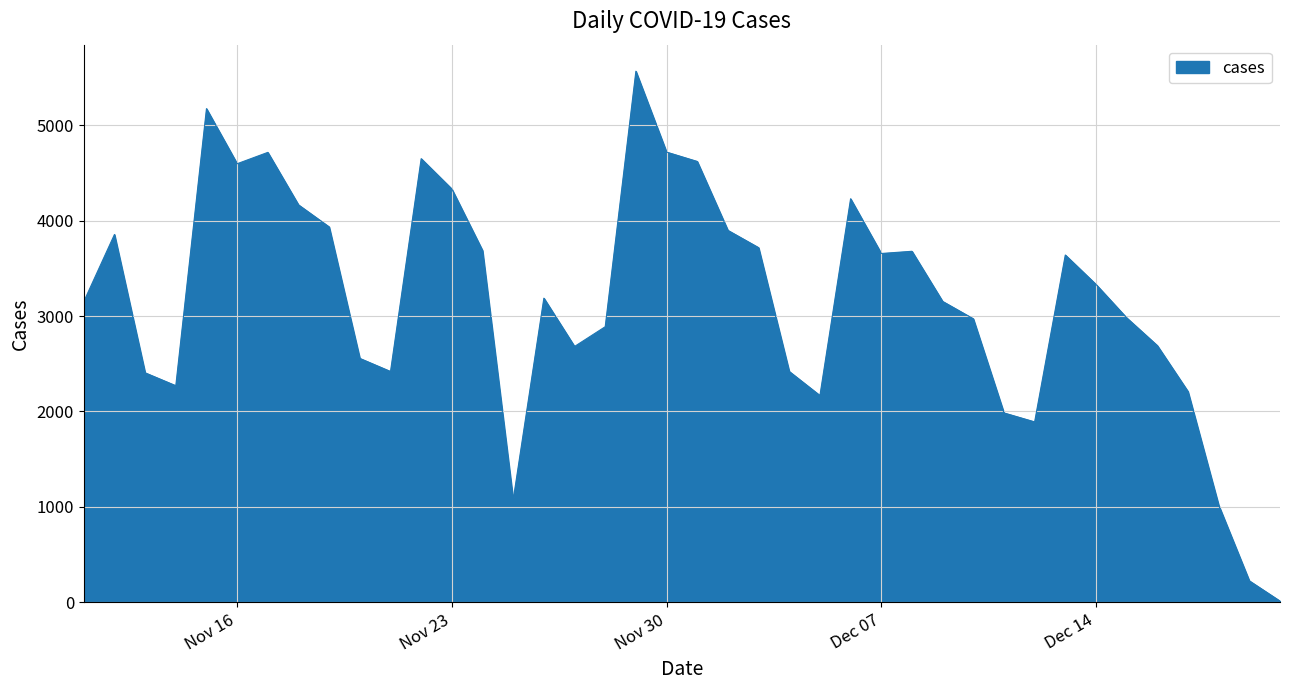

Does the chart display data point markers on the line(s)?

No